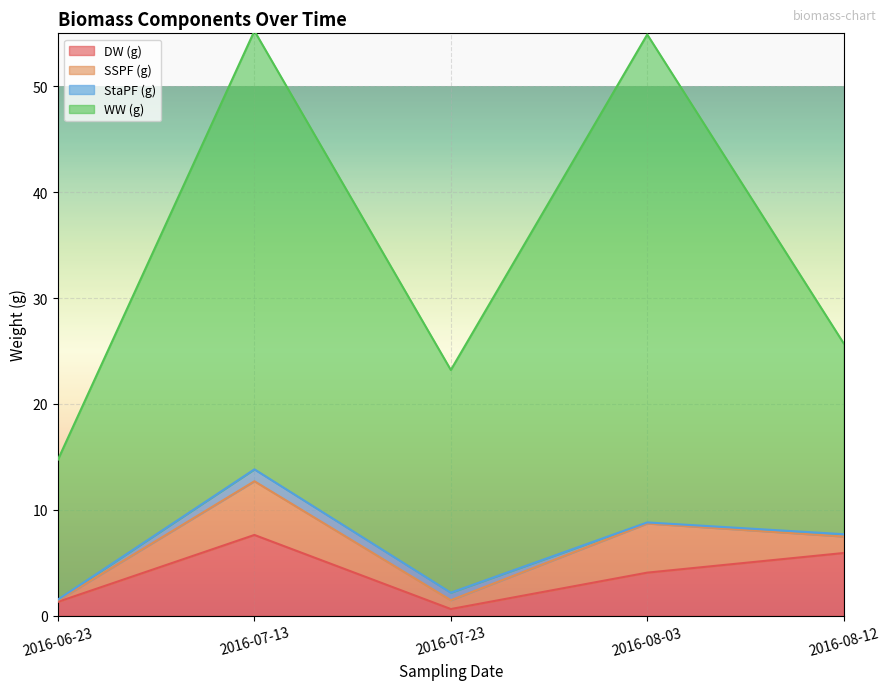

Does the chart display data point markers on the line(s)?

No